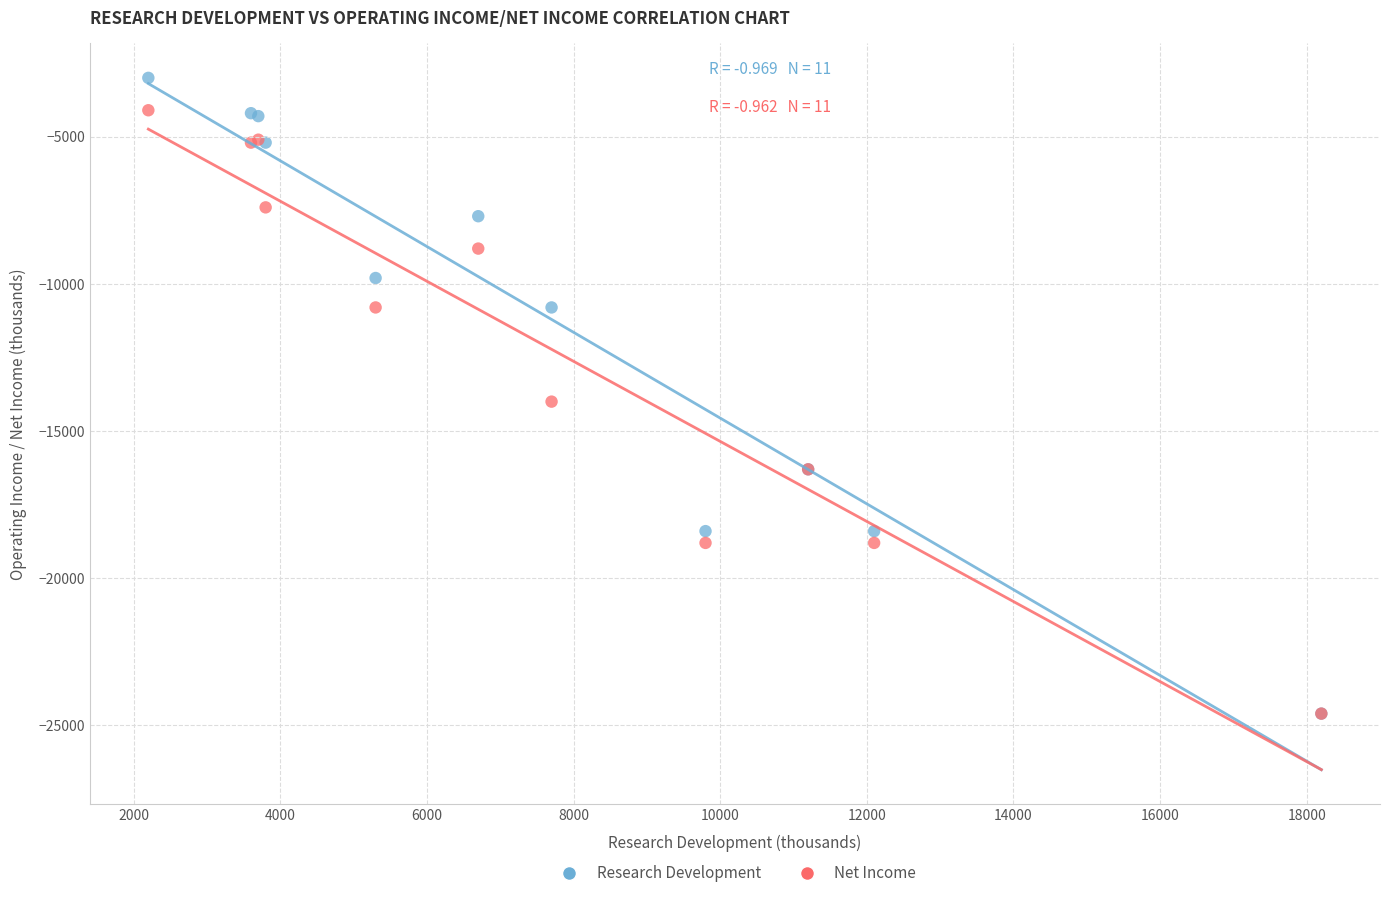

In the Net Income series, what Y value is closest to -14350?

-14000